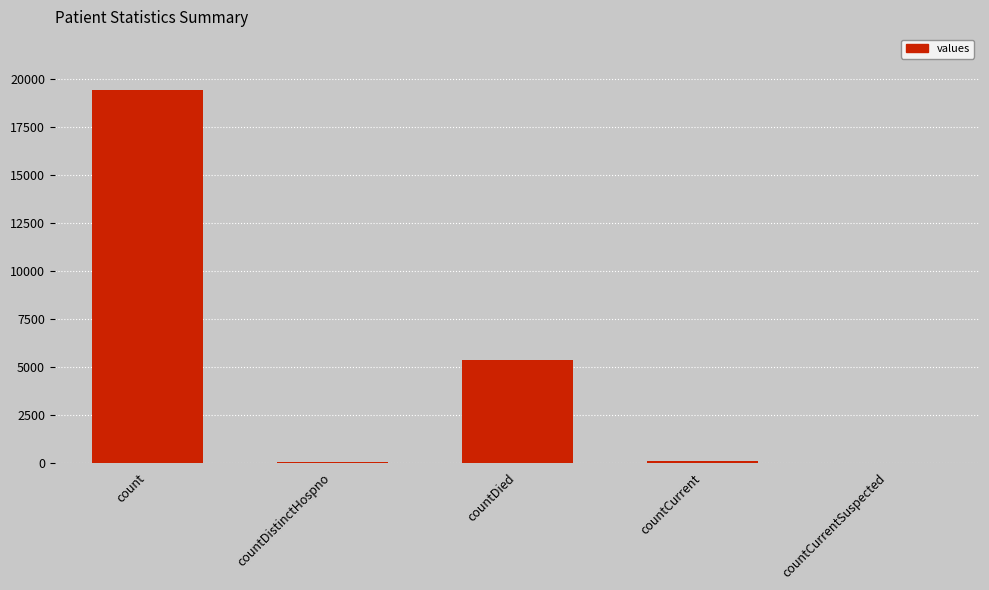

What is the maximum value shown in the chart?

19420